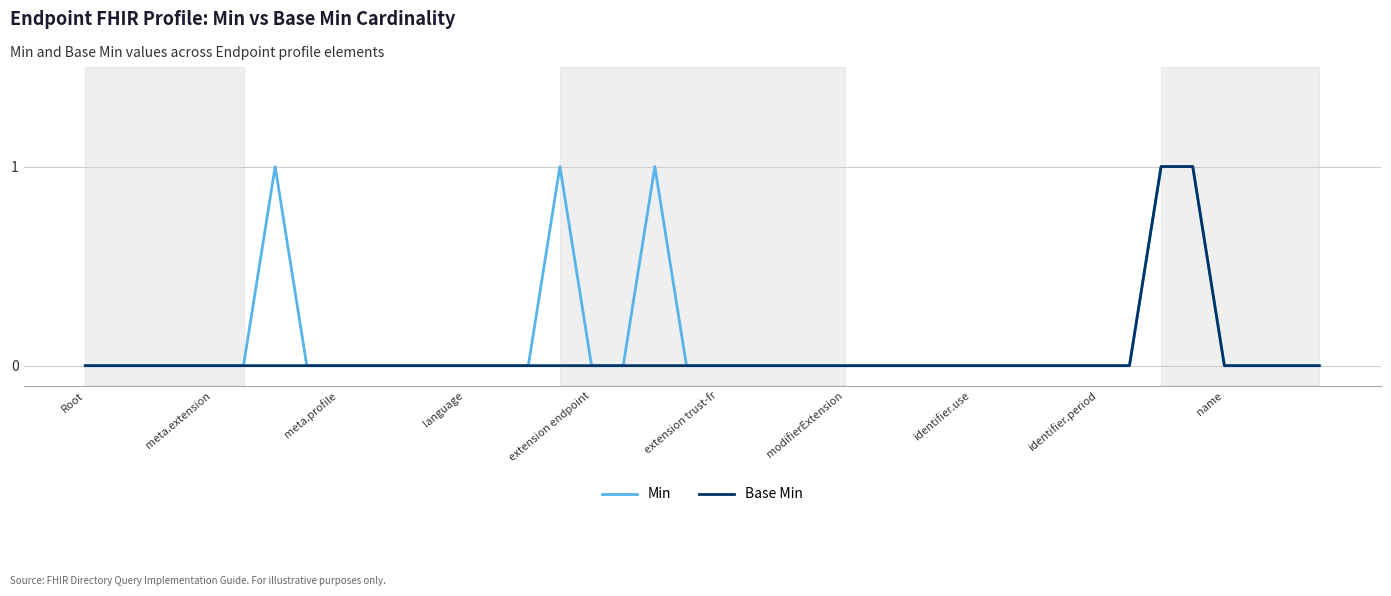

Which series has the largest total across all categories?

Min